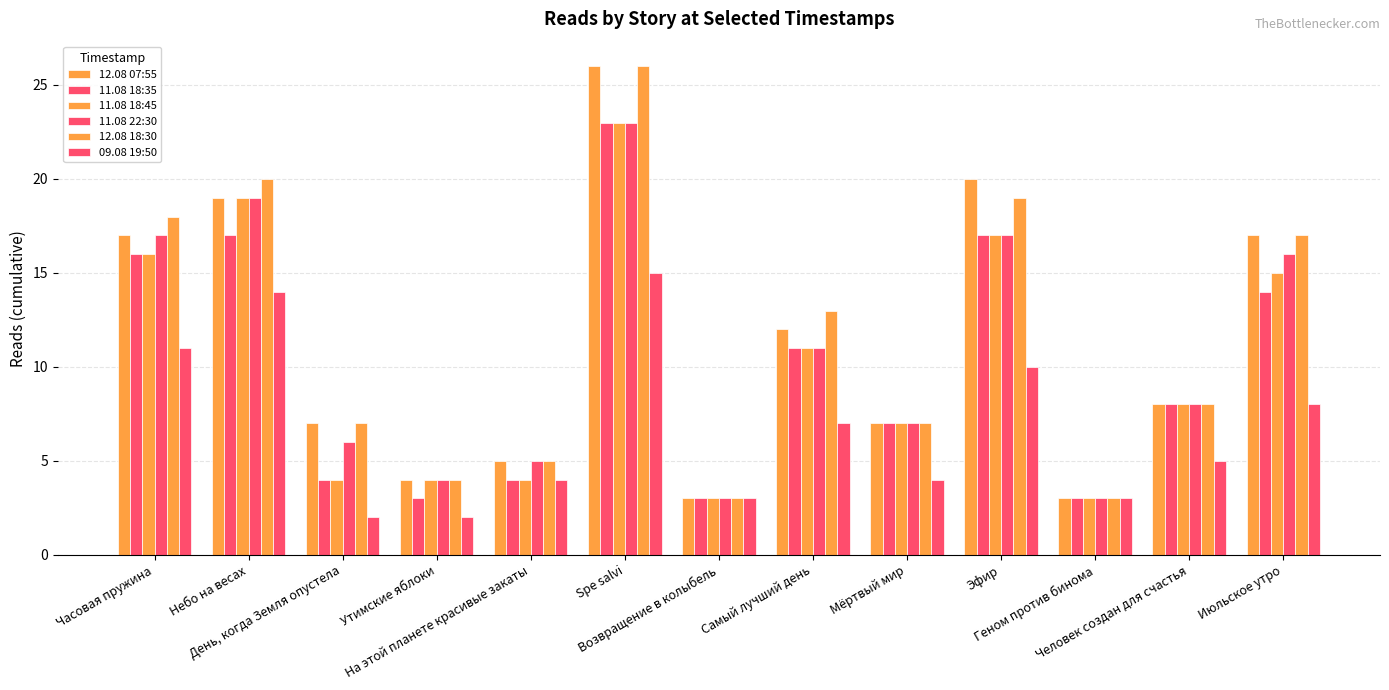

How many distinct data groups are displayed?

6